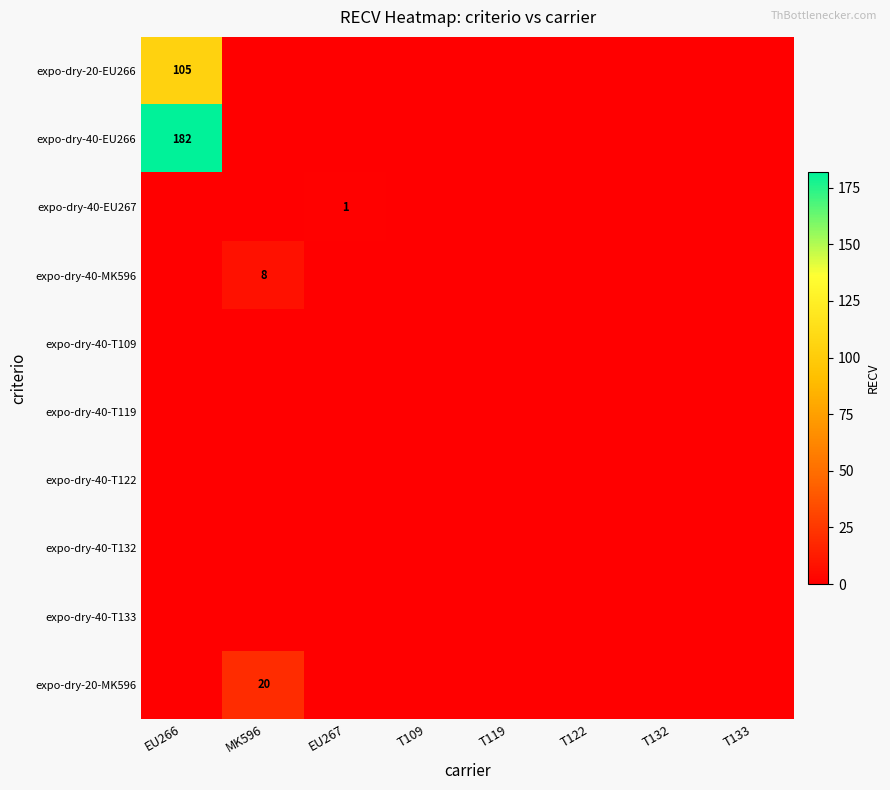

What is the sum of all expo-dry-40-EU267 values?

1